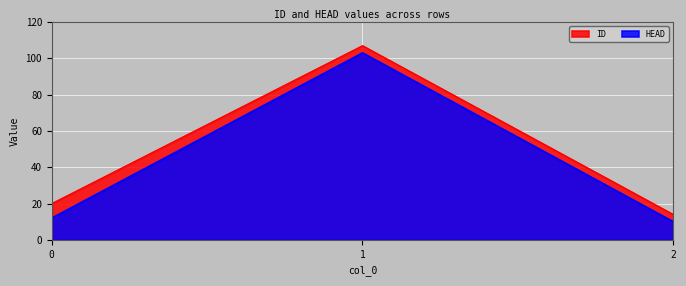

How many data points does each series have?

3